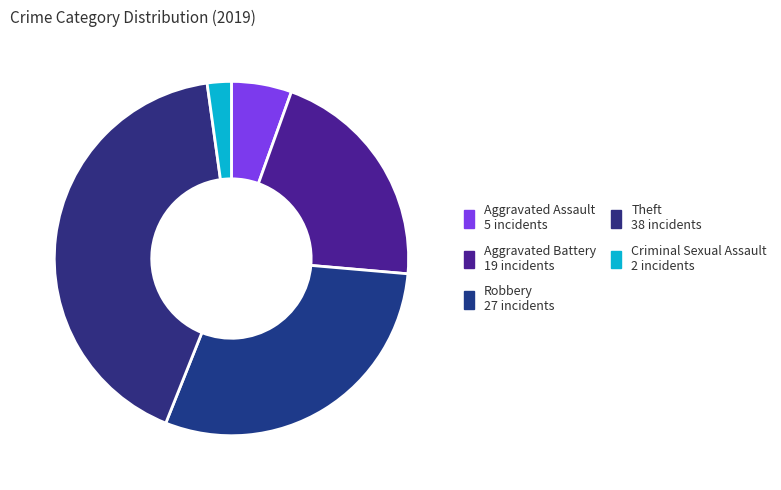

Which category has the biggest portion of the pie?

Theft